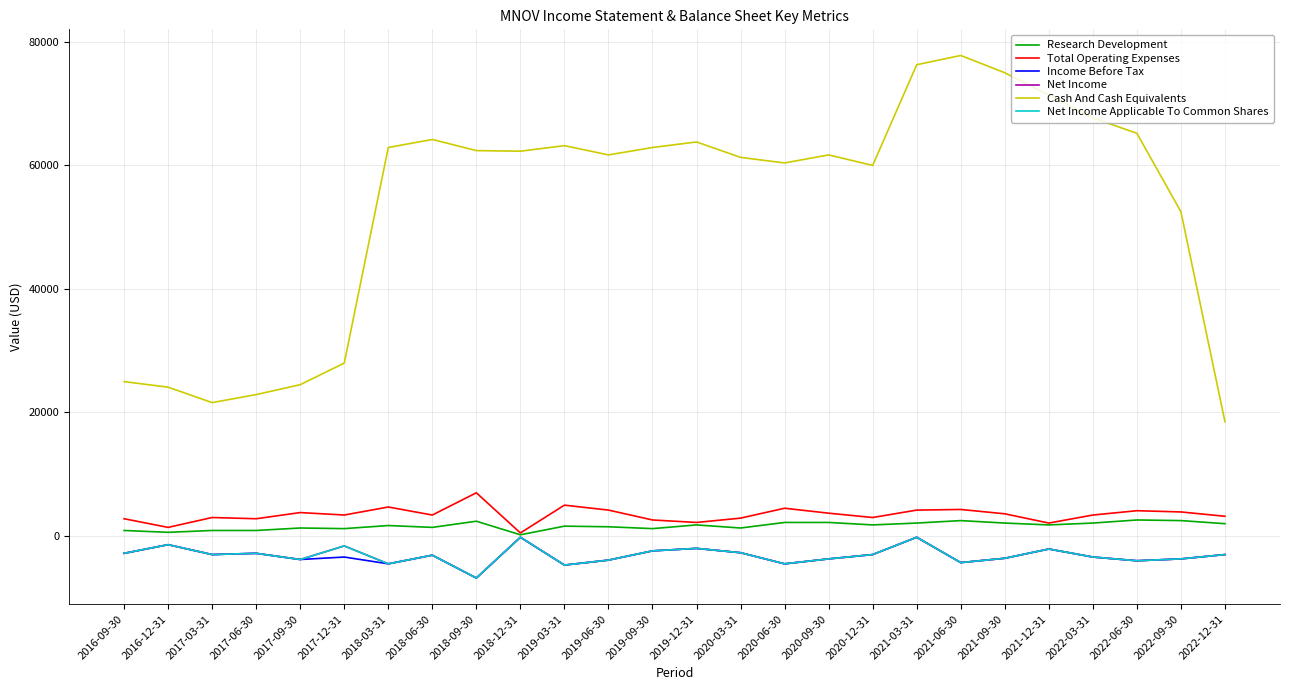

True or false: Research Development has a value of 1800 at 2020-12-31.

True